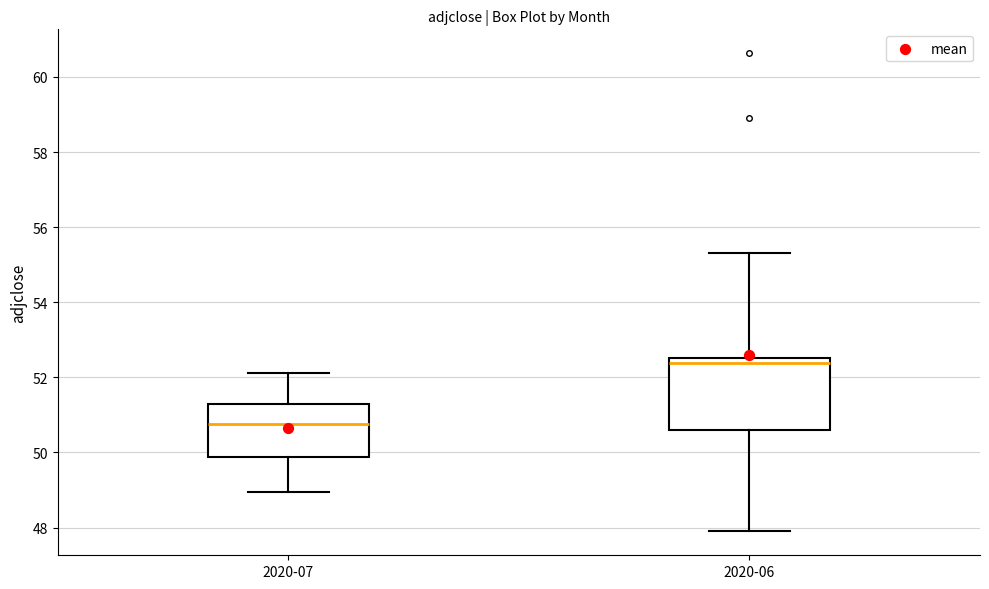

Where does the upper whisker of the box for 2020-07 end on the y-axis? The values are not printed on the chart, so give them approximately, as read against the axis.

52.2